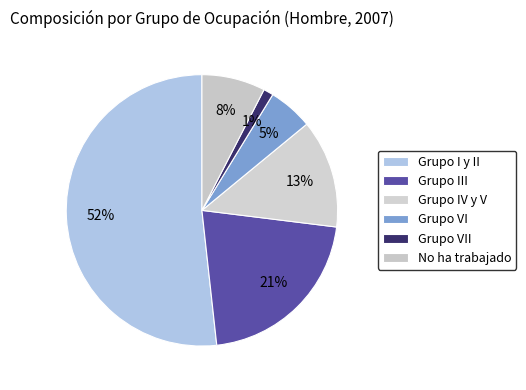

How many segments does this pie chart have?

6